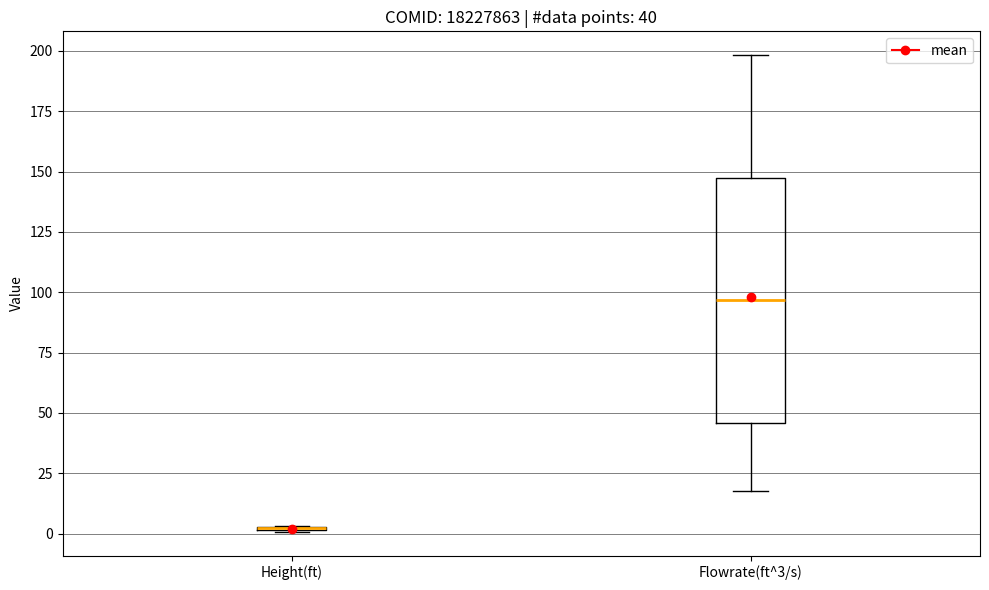

Which box is the tallest, from its lower edge to its upper edge?

Flowrate(ft^3/s)